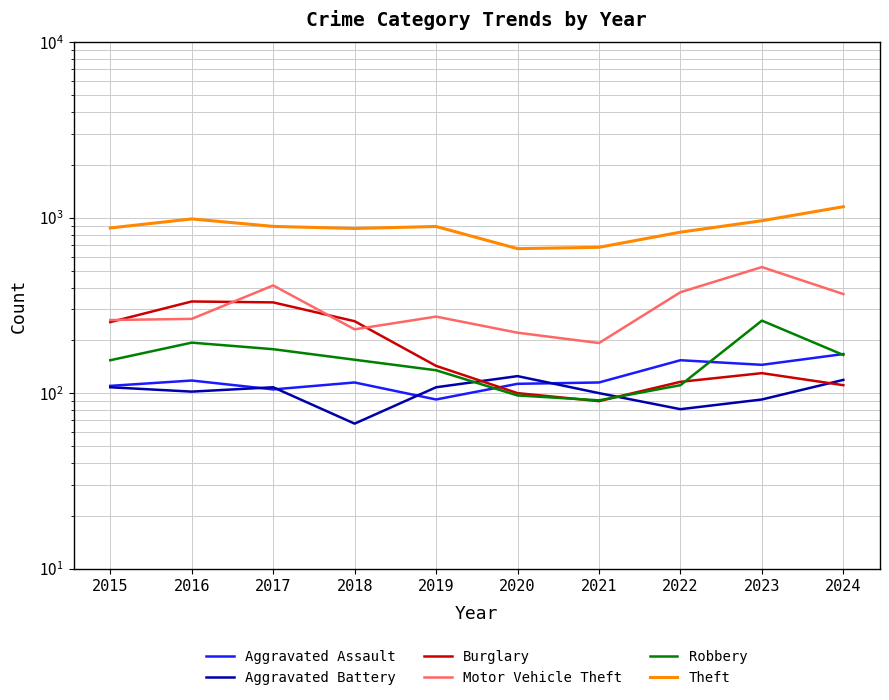

Is the value of Robbery at 2015 greater than the value of Motor Vehicle Theft at 2023?

No